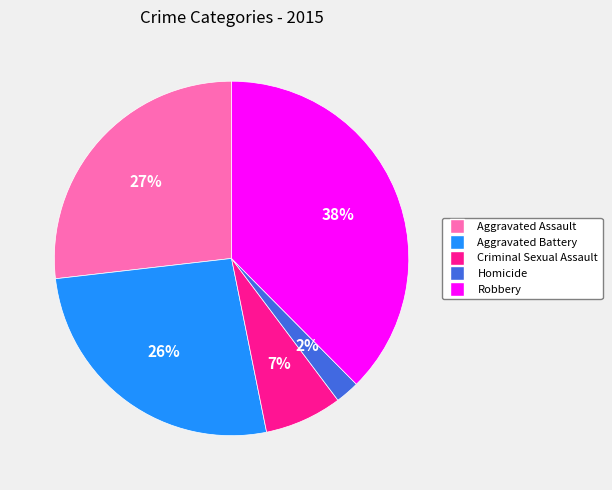

Is Homicide the majority of the pie?

No